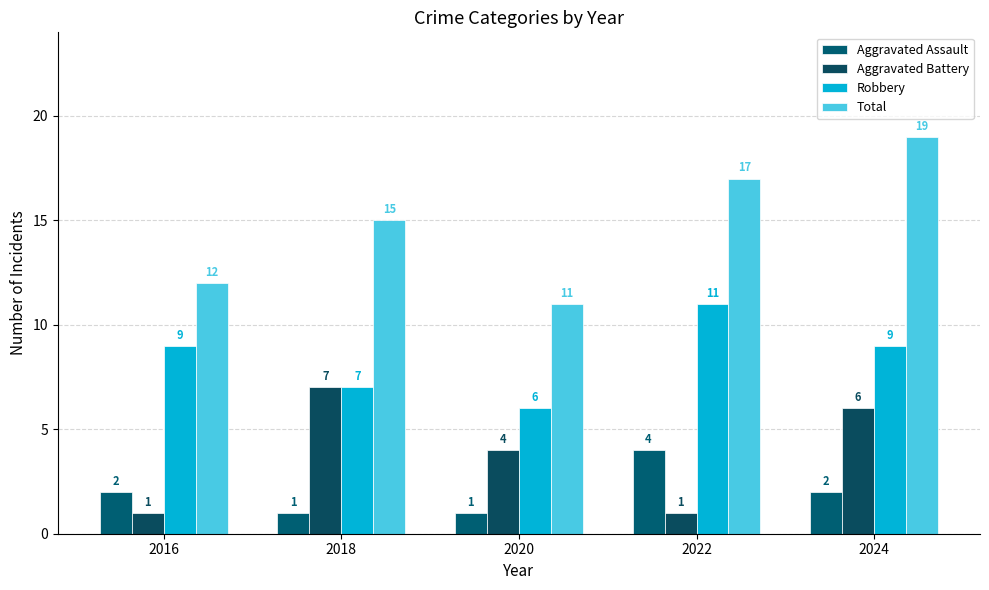

What is the sum of the Total values at 2020 and 2016?

23